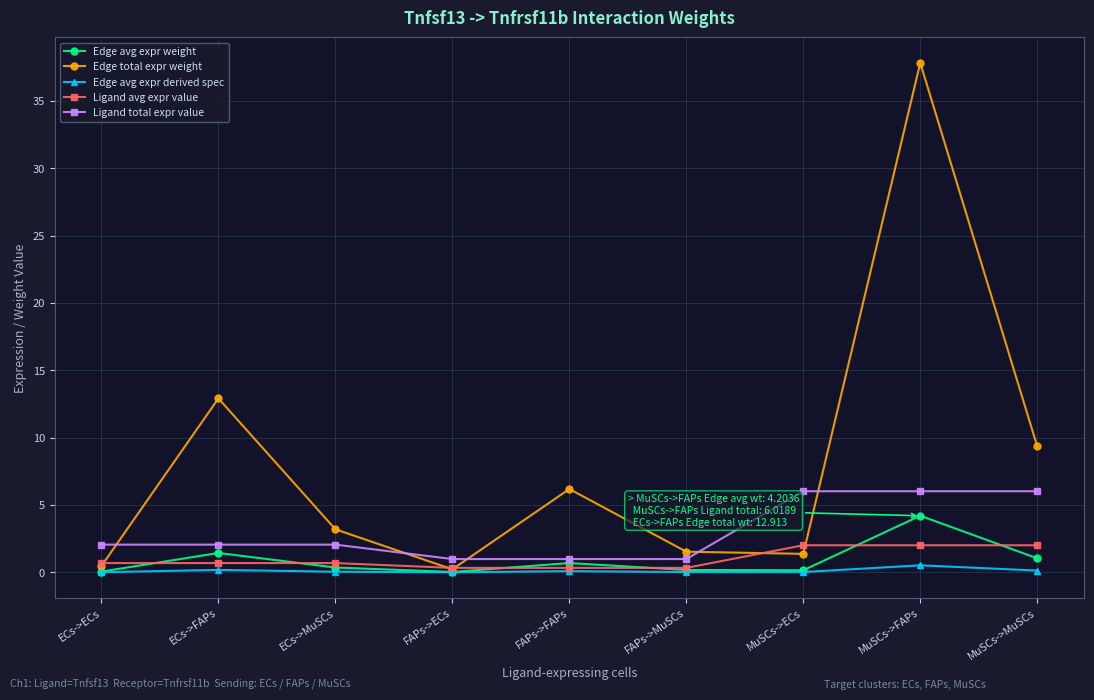

What is the label of the 7th point from the left?

MuSCs->ECs